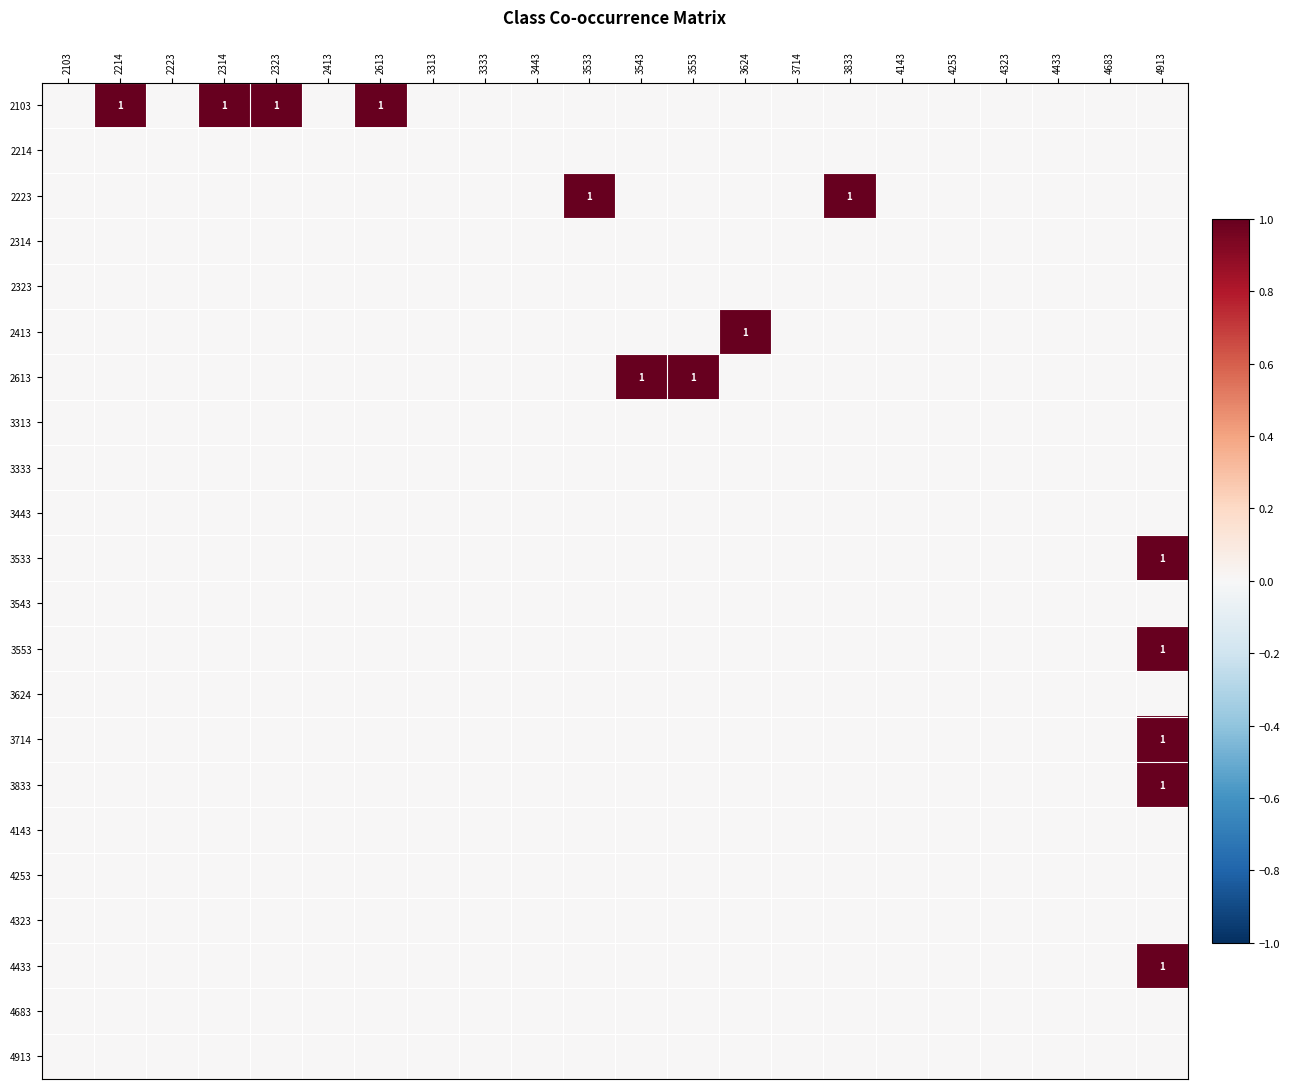

At which category is the sum across all series the highest?

4913